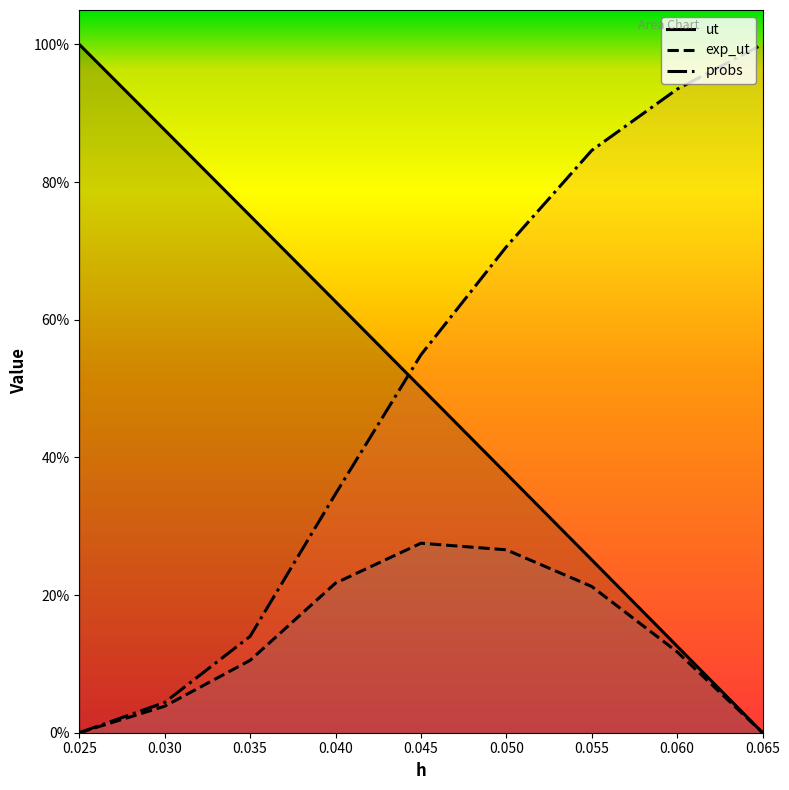

Reading left to right, what are all the values shown in this chart?

ut: 0.025=1.0	0.03=0.9	0.035=0.8	0.04=0.6	0.045=0.5	0.05=0.4	0.055=0.3	0.06=0.1	0.065=0.0
exp_ut: 0.025=0.0	0.03=0.0	0.035=0.1	0.04=0.2	0.045=0.3	0.05=0.3	0.055=0.2	0.06=0.1	0.065=0.0
probs: 0.025=0.0	0.03=0.0	0.035=0.1	0.04=0.3	0.045=0.5	0.05=0.7	0.055=0.8	0.06=0.9	0.065=1.0